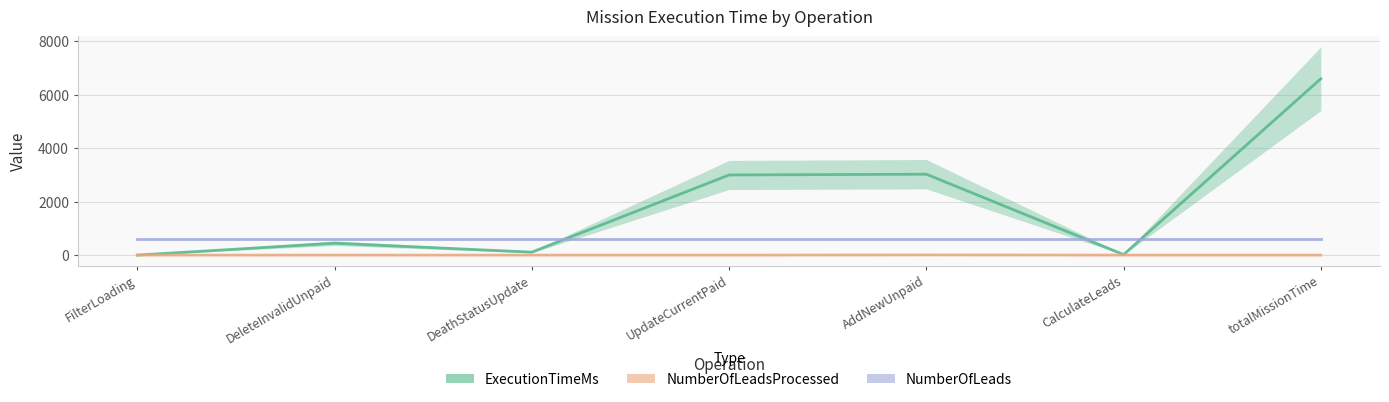

True or false: NumberOfLeadsProcessed and ExecutionTimeMs cross at least once.

False